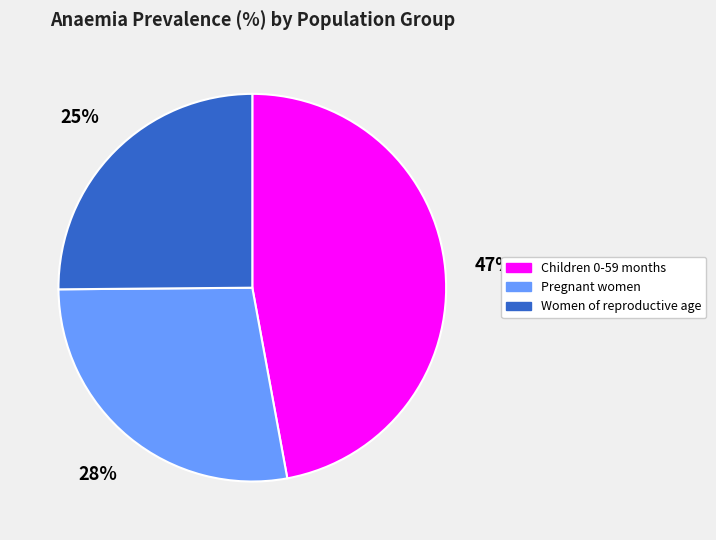

Do Pregnant women and Children 0-59 months together represent more than half of the pie?

Yes